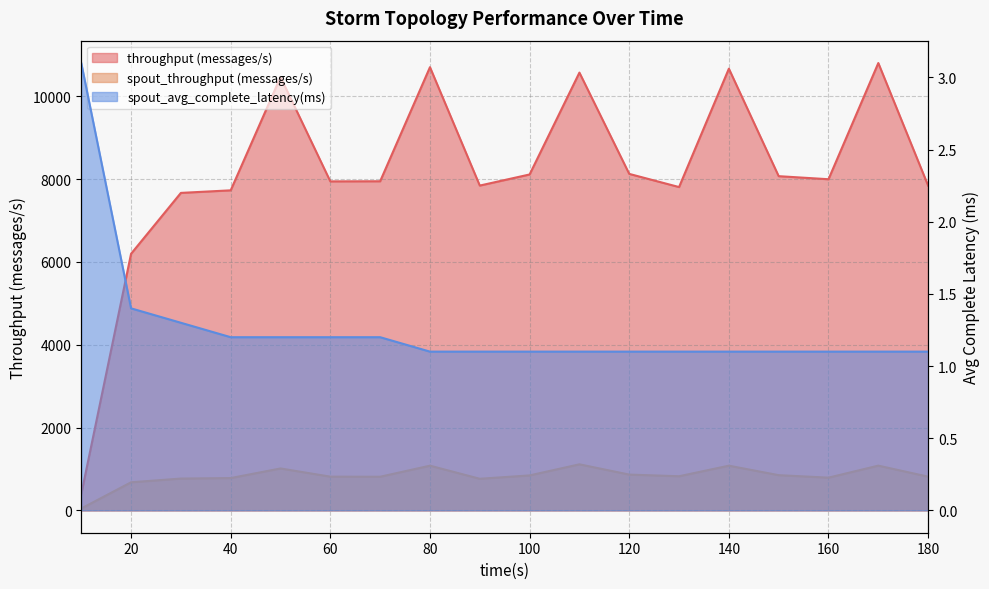

Reading left to right, extract all data points from this chart.

throughput (messages/s): 391.0	6196.0	7666.0	7728.0	10464.0	7944.0	7947.0	10702.0	7843.0	8111.0	10571.0	8125.0	7807.0	10666.0	8070.0	7996.0	10802.0	7841.0
spout_throughput (messages/s): 45.0	678.0	768.0	780.0	1012.0	814.0	812.0	1079.0	763.0	844.0	1112.0	864.0	824.0	1079.0	850.0	790.0	1080.0	814.0
spout_avg_complete_latency(ms): 3.1	1.4	1.3	1.2	1.2	1.2	1.2	1.1	1.1	1.1	1.1	1.1	1.1	1.1	1.1	1.1	1.1	1.1